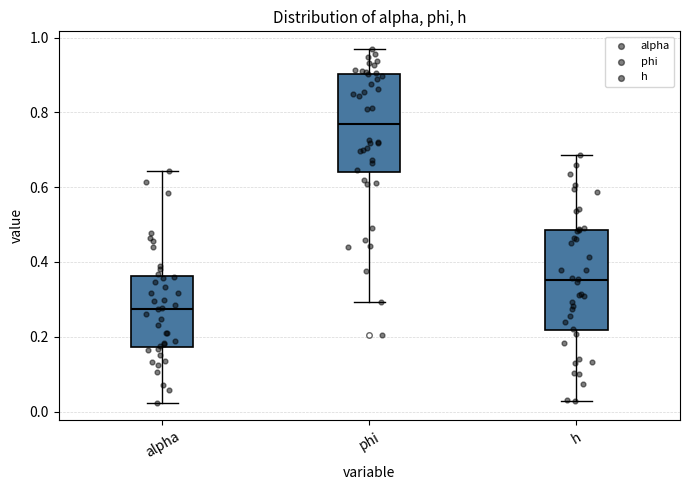

Which box's median line is the lowest?

alpha